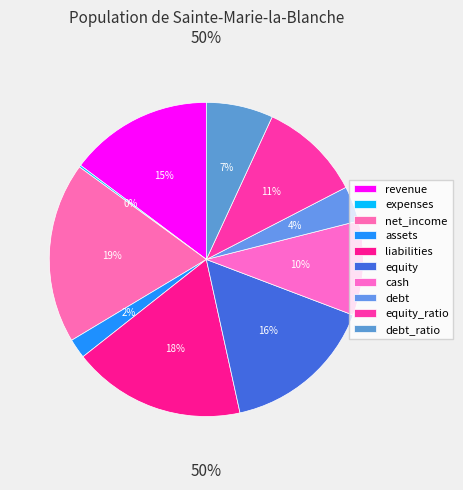

Which category has the biggest portion of the pie?

net_income